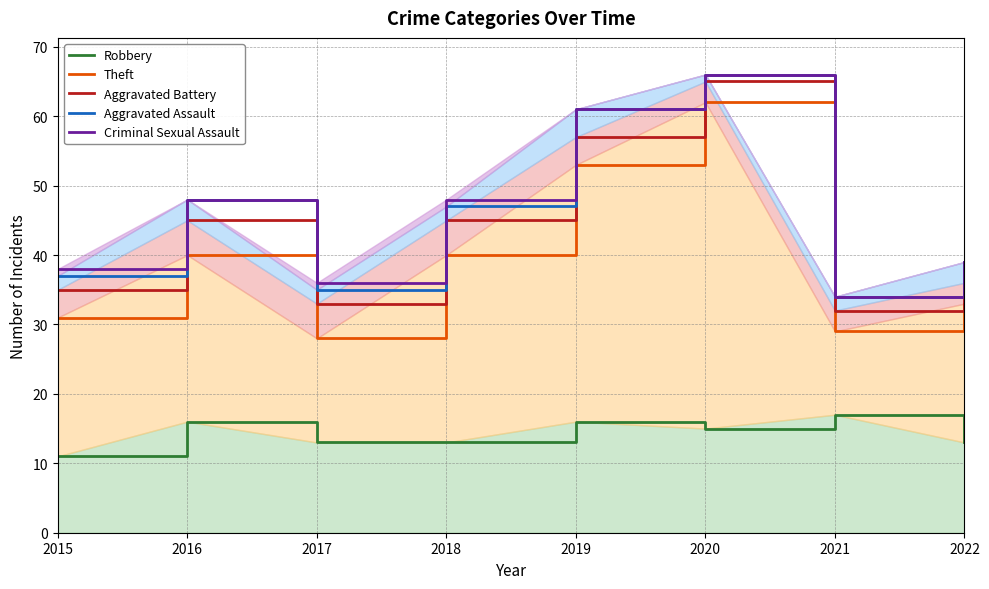

True or false: Criminal Sexual Assault and Theft intersect in this chart.

False